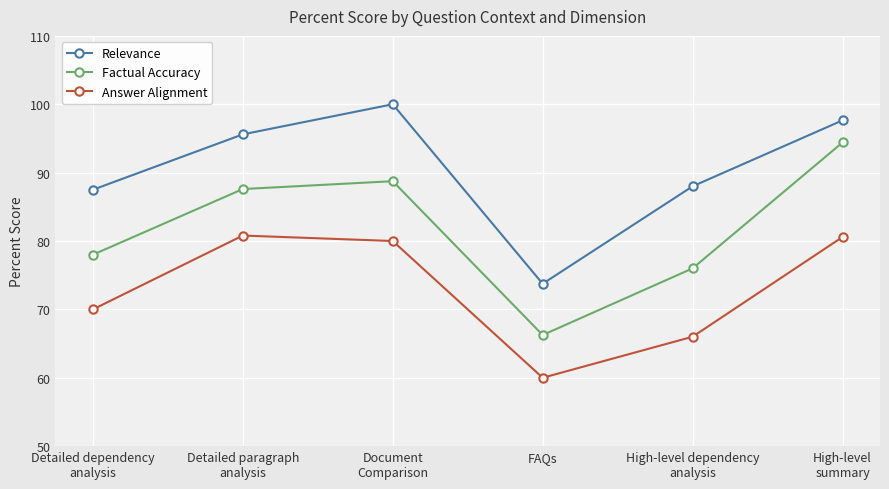

Does the chart have visible grid lines?

Yes